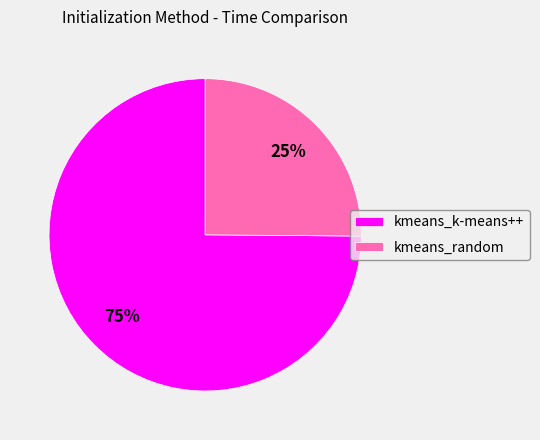

Which slice is the smallest?

kmeans_random